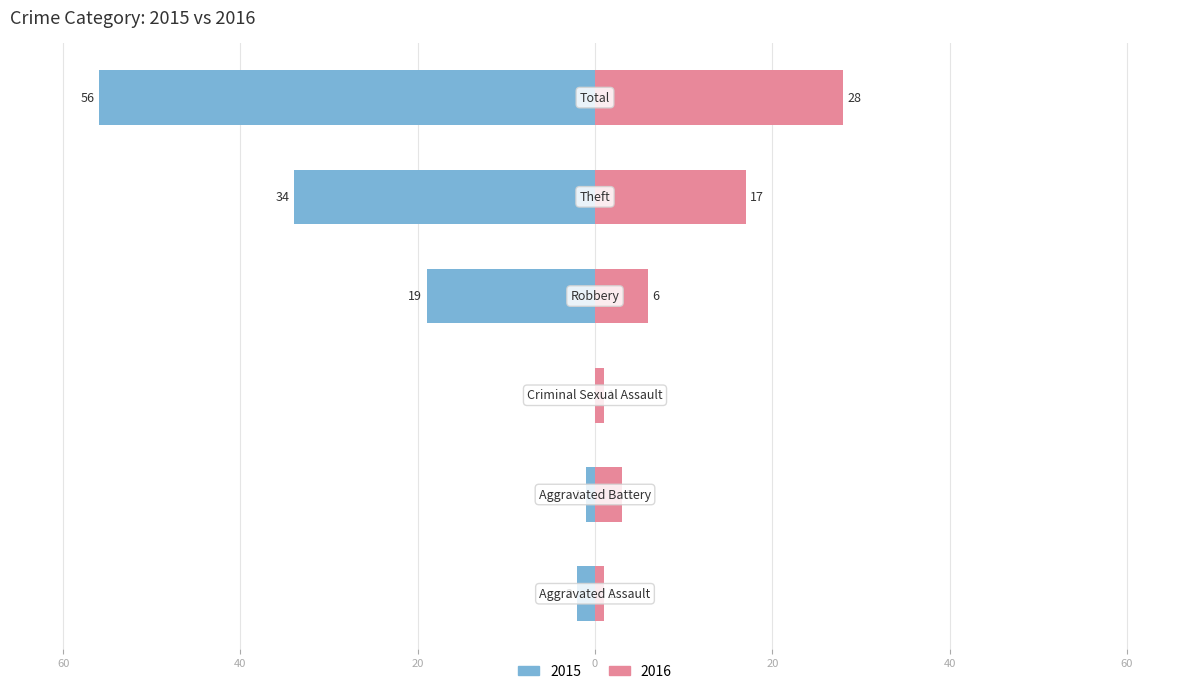

The value of Right (2016) at Theft is 17. True or false?

True